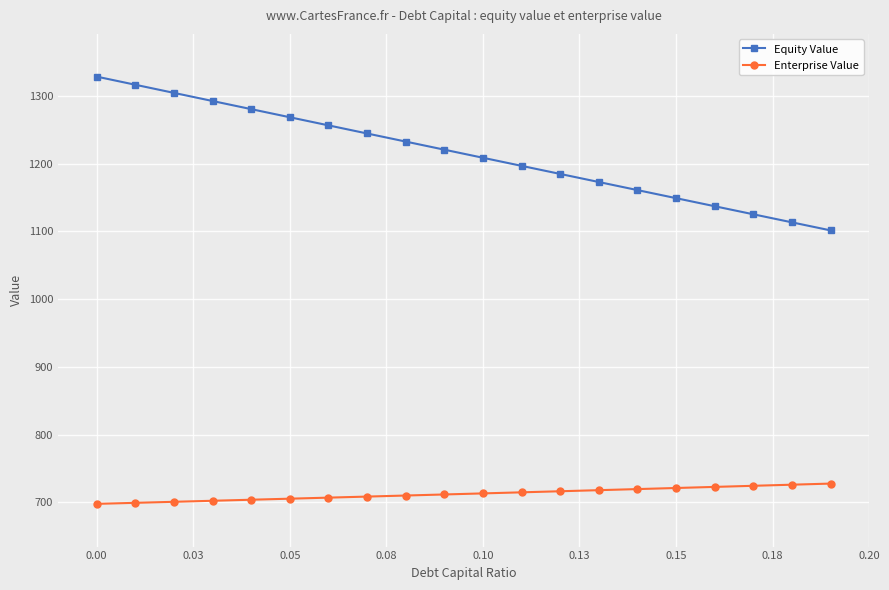

What is the smallest value displayed?

698.0